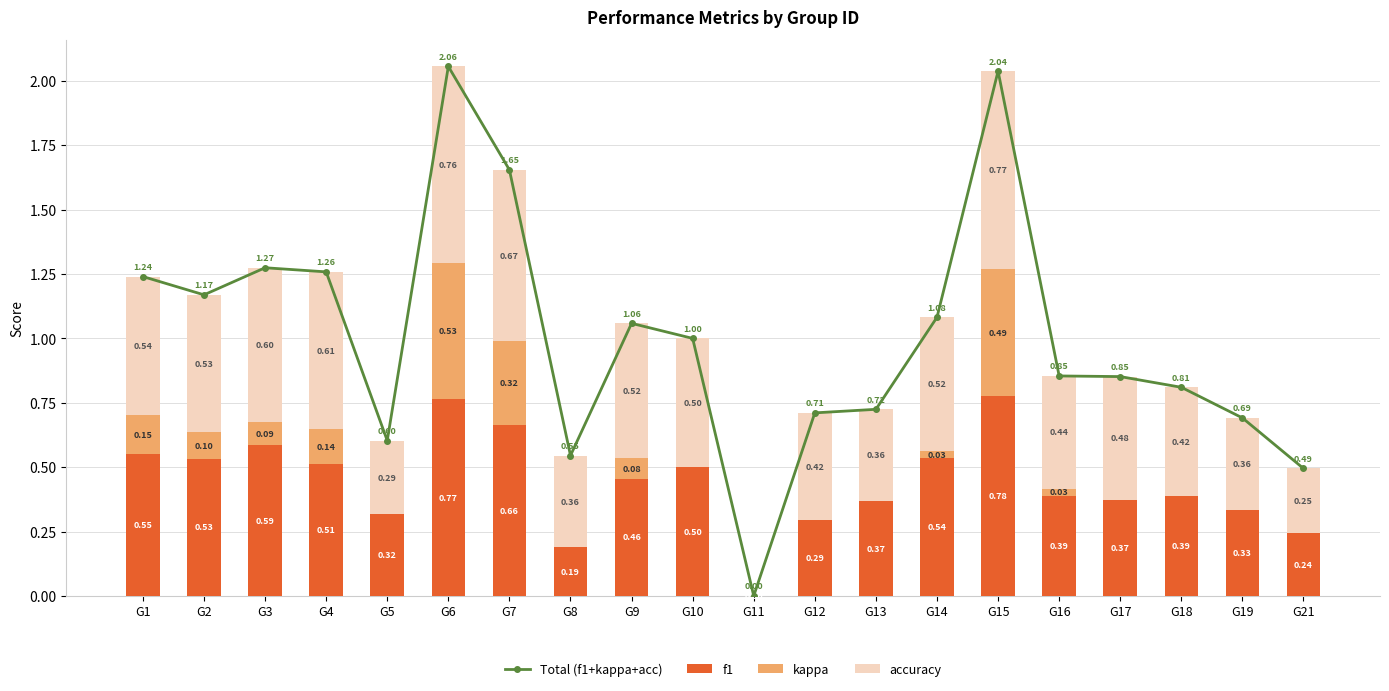

What is the average value of the f1 series?

0.4